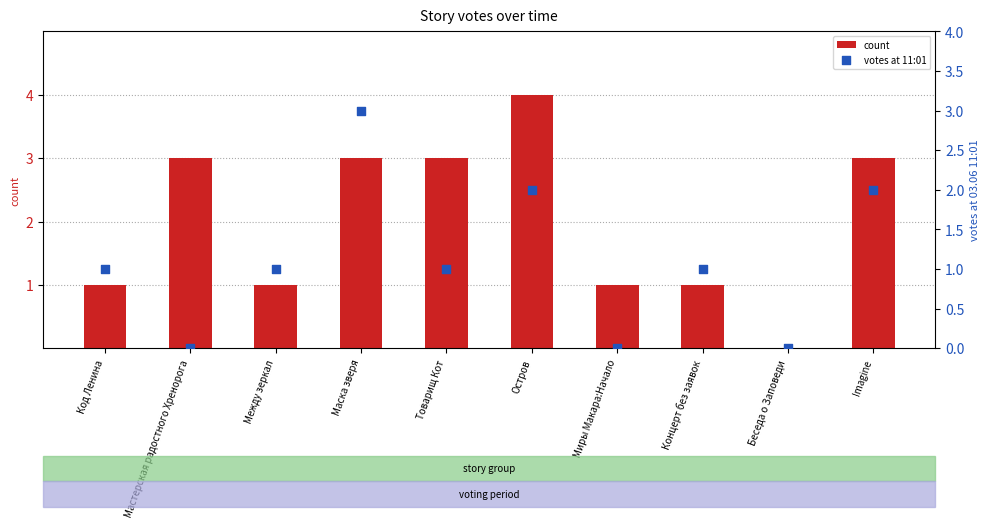

Is the value of votes at 11:01 at Код Ленина greater than the value of count at Беседа о Заповеди?

Yes